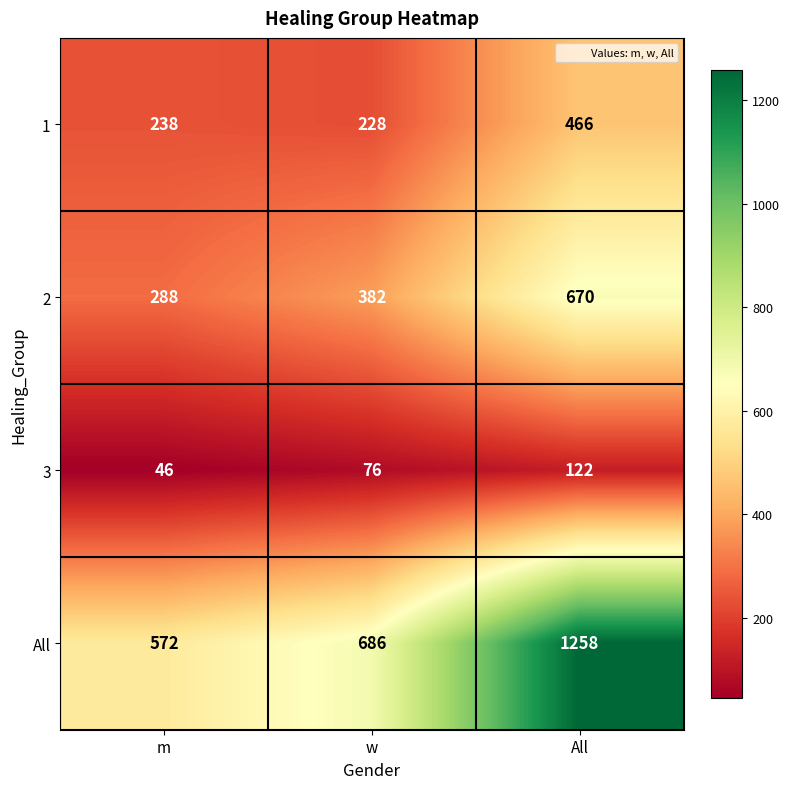

What is the total value across all series at w?

1372